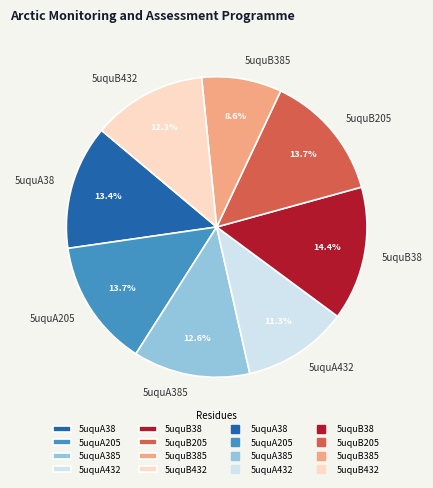

Is 5uquA385 the majority of the pie?

No